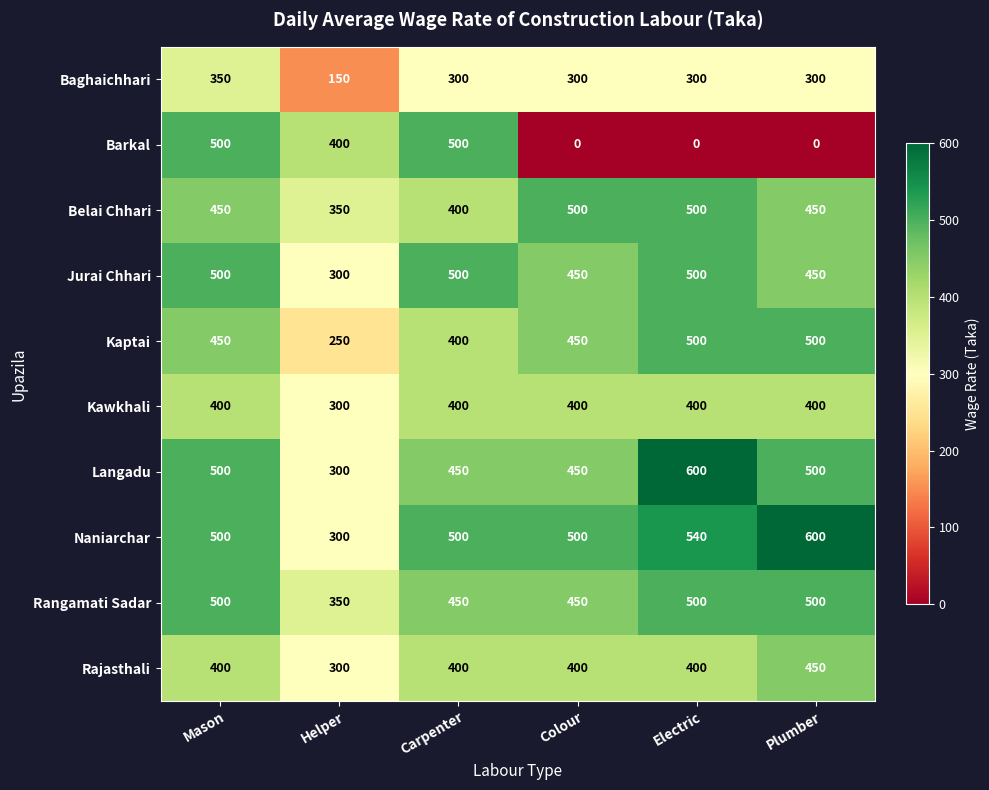

What is the greatest value displayed?

600